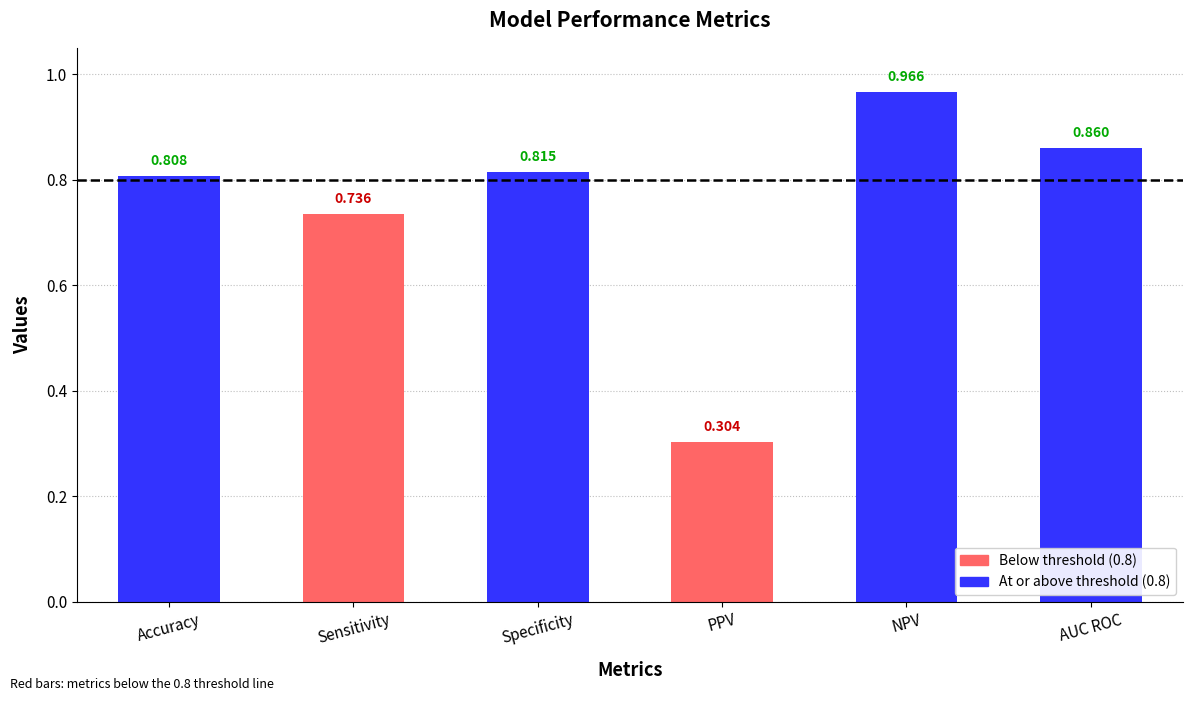

What is the label of the 3rd bar from the right?

PPV